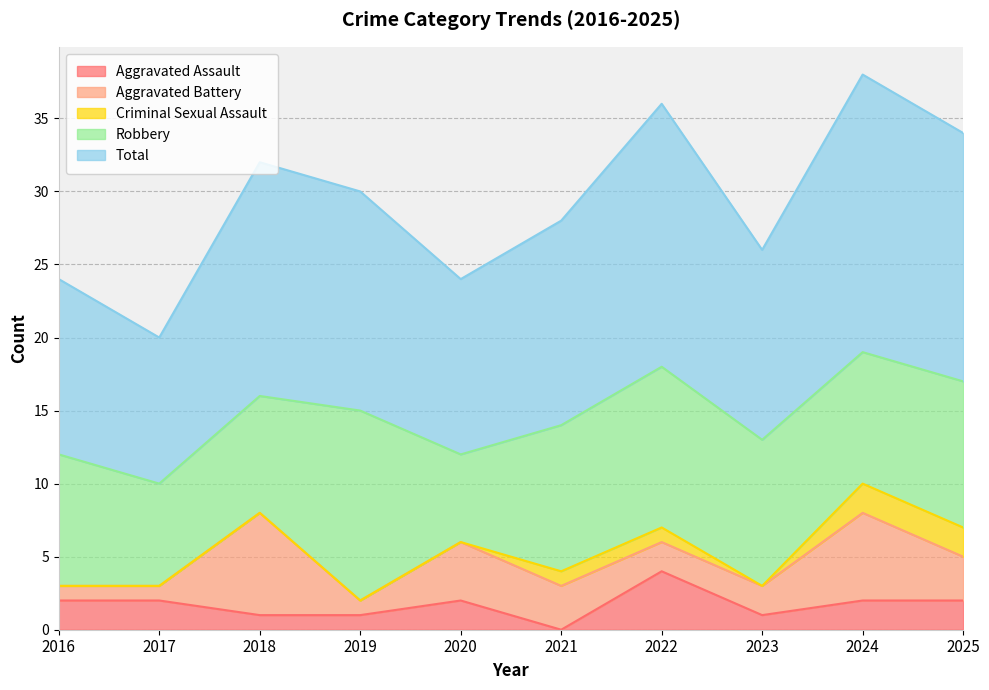

What is the average value of the Criminal Sexual Assault series?

1